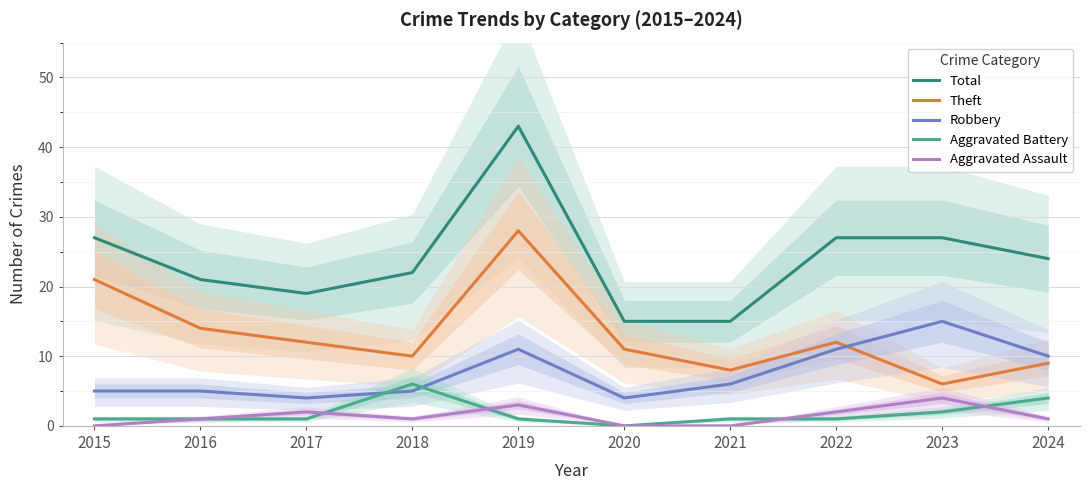

At how many categories does at least one series exceed 7?

10